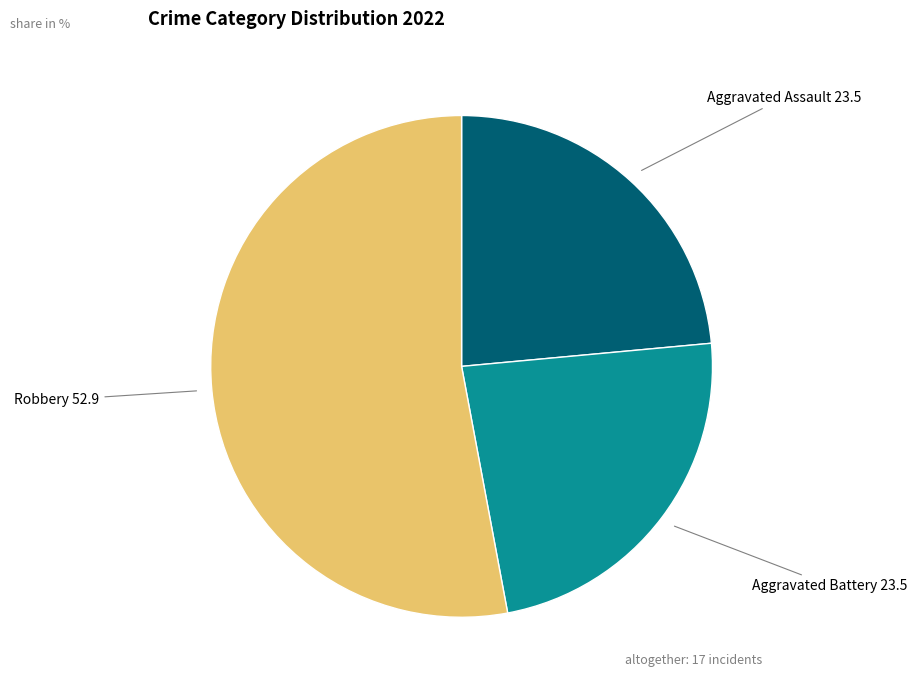

Which has a higher value, Aggravated Assault or Robbery?

Robbery